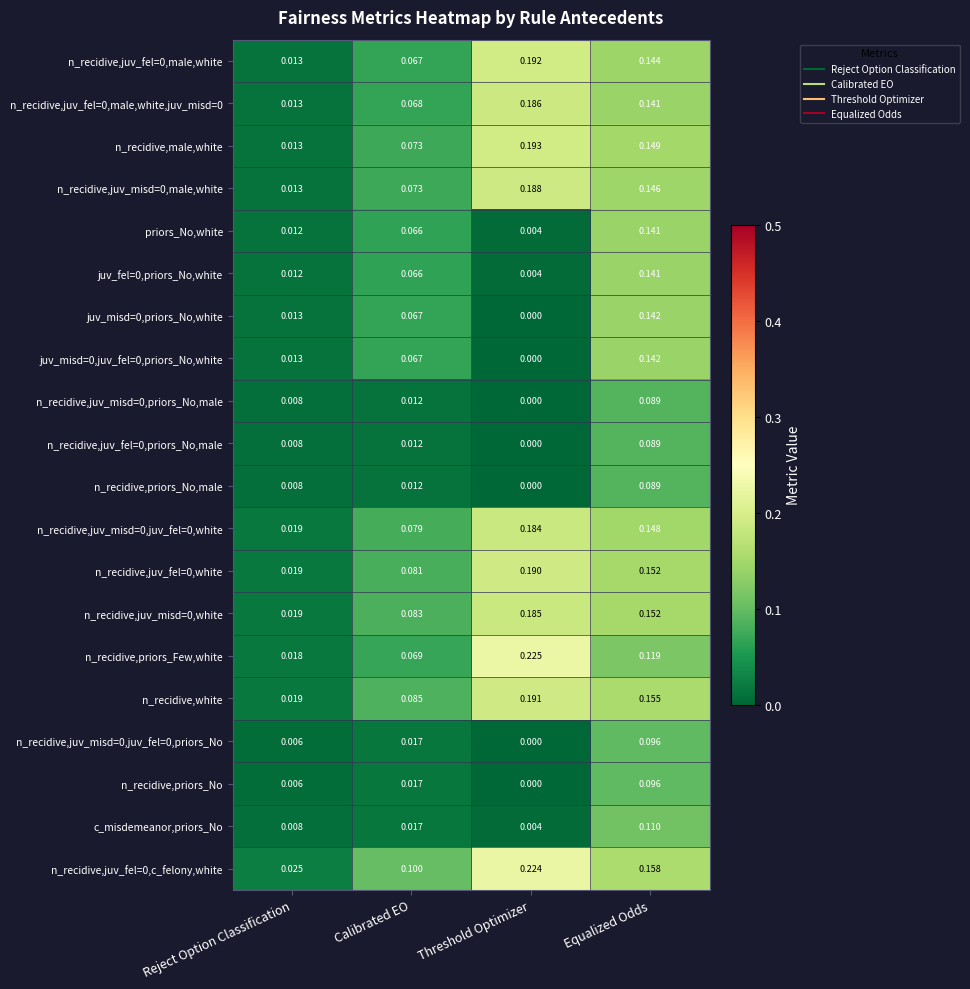

At which label does n_recidive,juv_misd=0,juv_fel=0,priors_No reach its minimum?

Threshold Optimizer